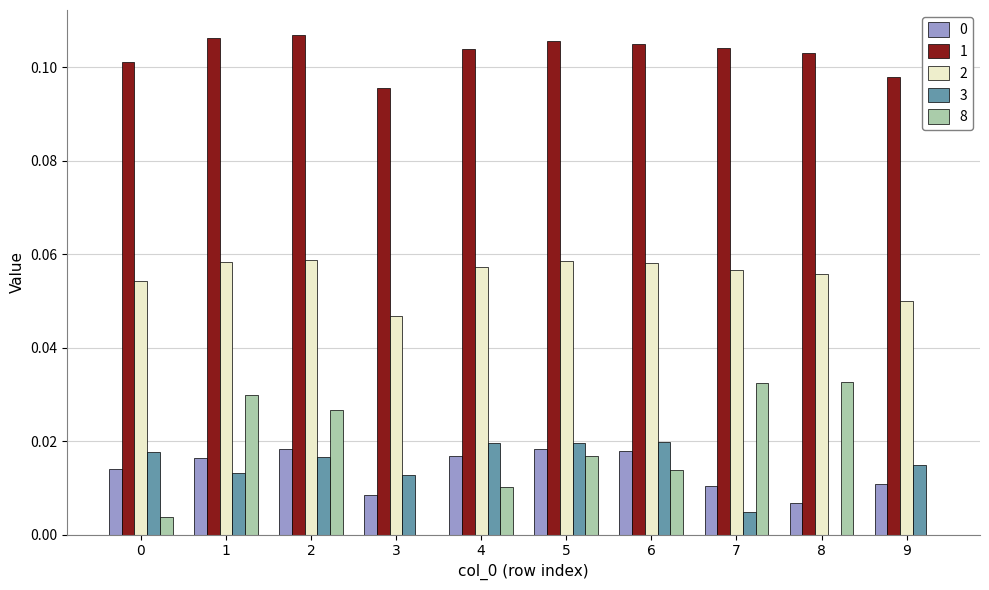

What is the sum of all 1 values?

1.0